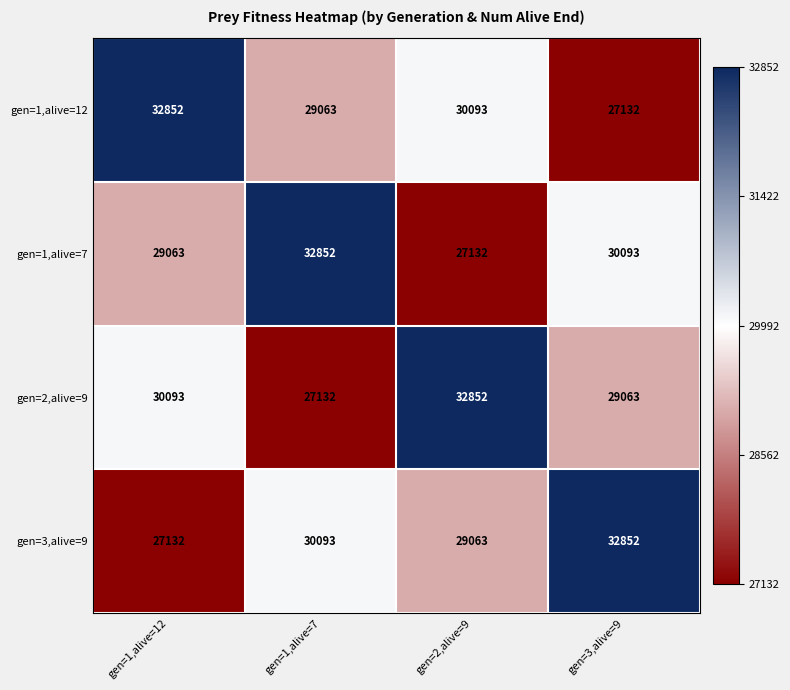

Is it true that gen=1,alive=7 equals 29063 at gen=1,alive=12?

True